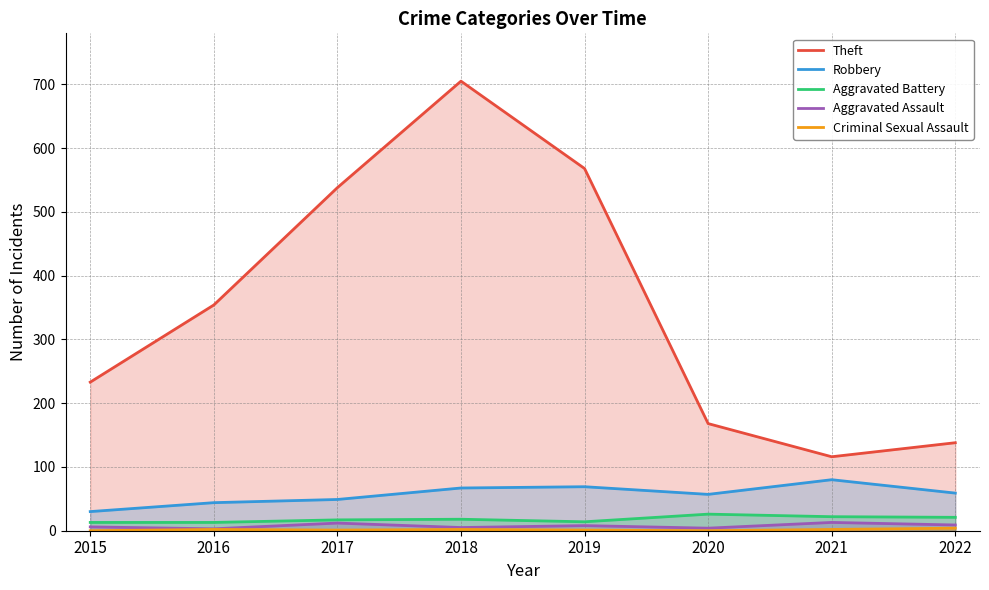

The Criminal Sexual Assault series shows 2 at 2016. True or false?

True